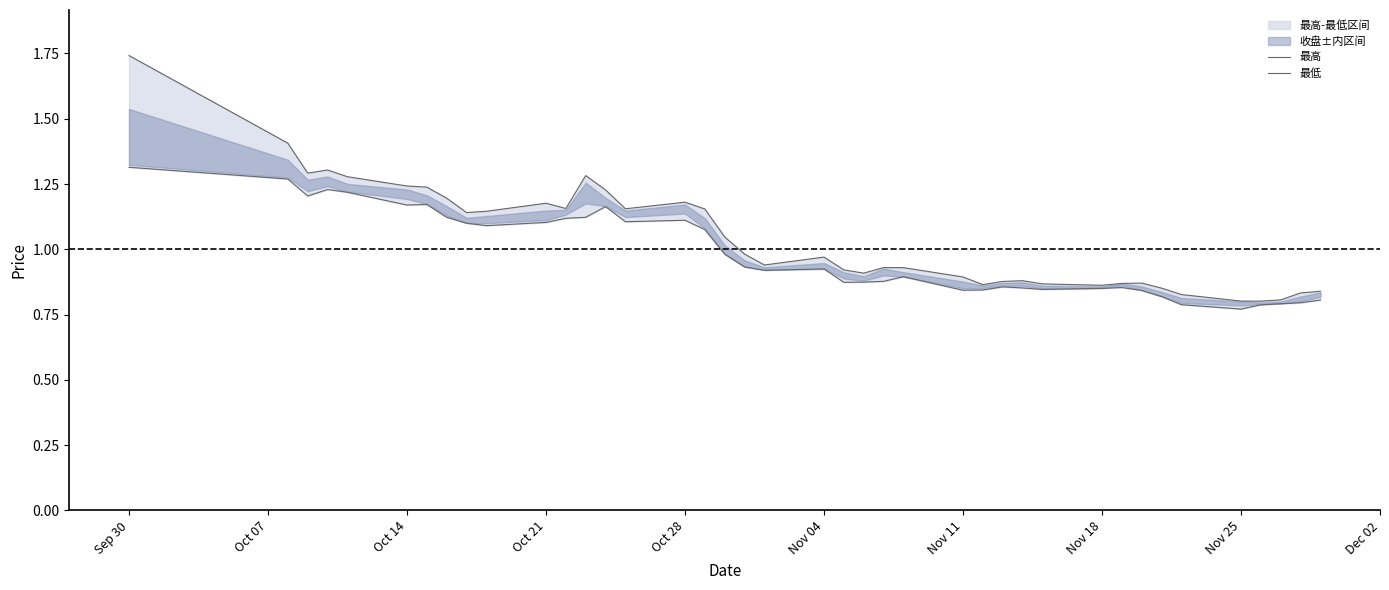

The value of 最低 at Nov 04 is 1.3. True or false?

False